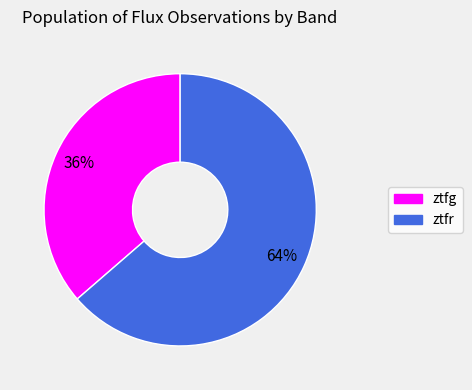

Between ztfr and ztfg, which is larger?

ztfr